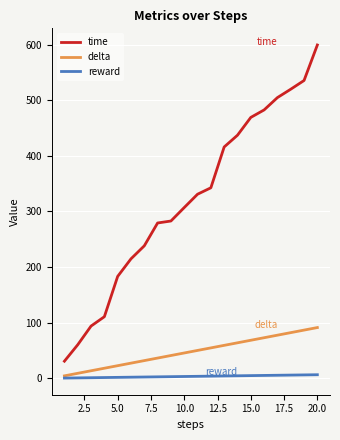

Which series has the largest total across all categories?

time